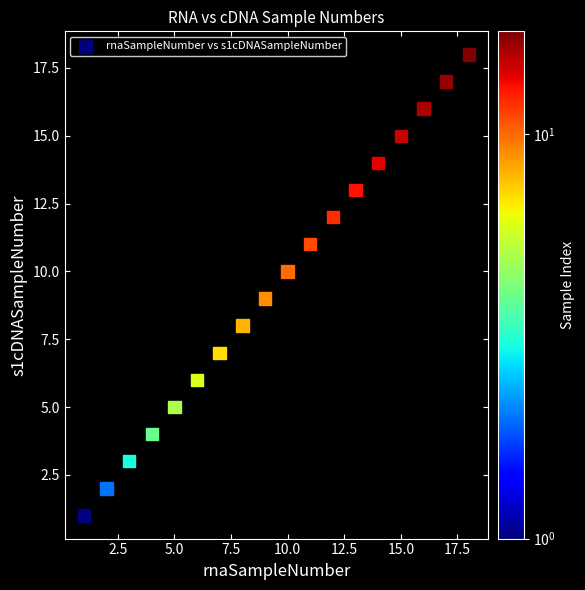

What is the range of Y values (max minus min)?

17